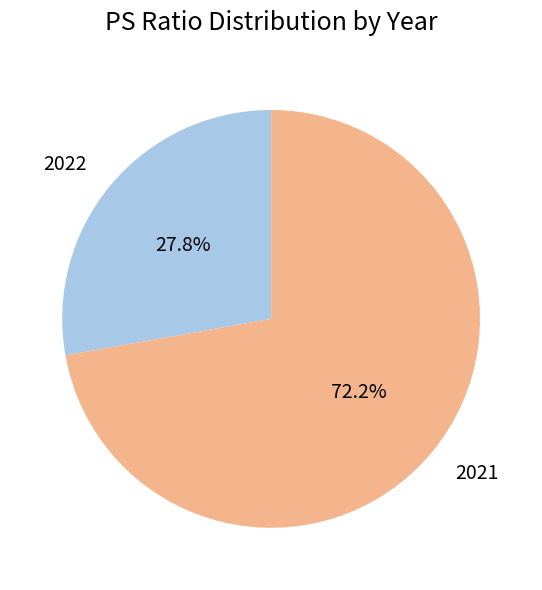

Is it true that 2022 is 28% of the pie?

True